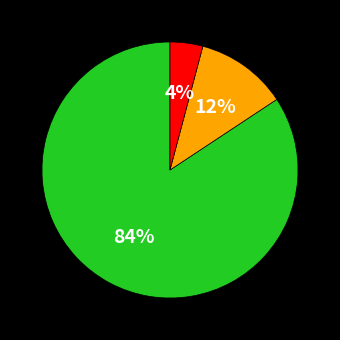

To the nearest percent, what is the average slice percentage?

33%